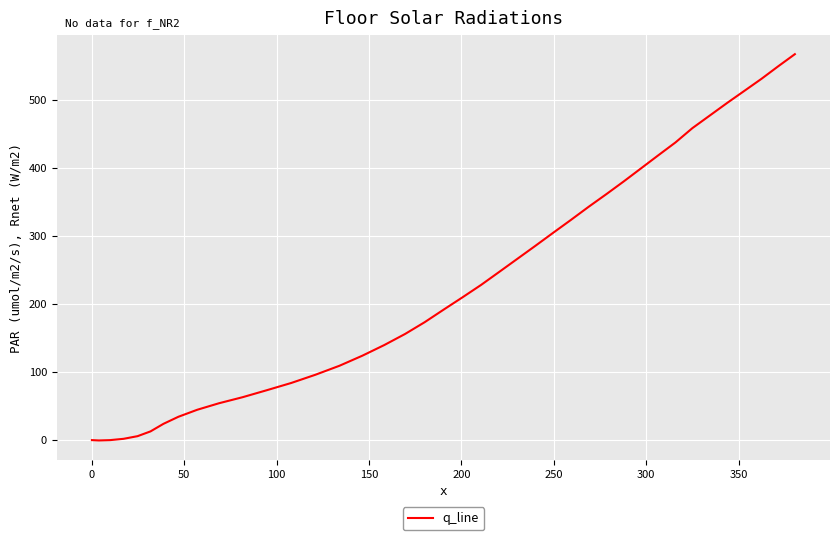

What is the minimum value shown in the chart?

-0.5